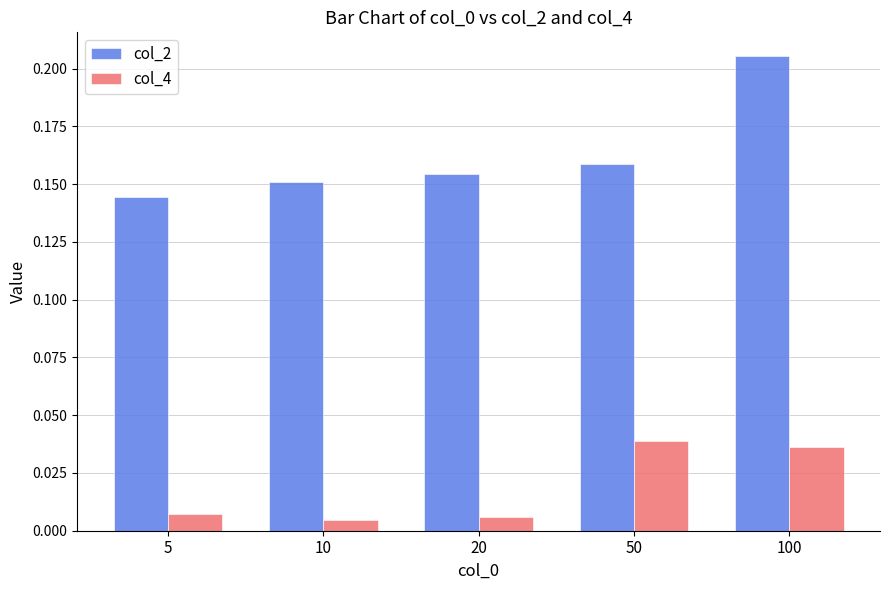

Count the col_2 values in the range 0 to 1.

5